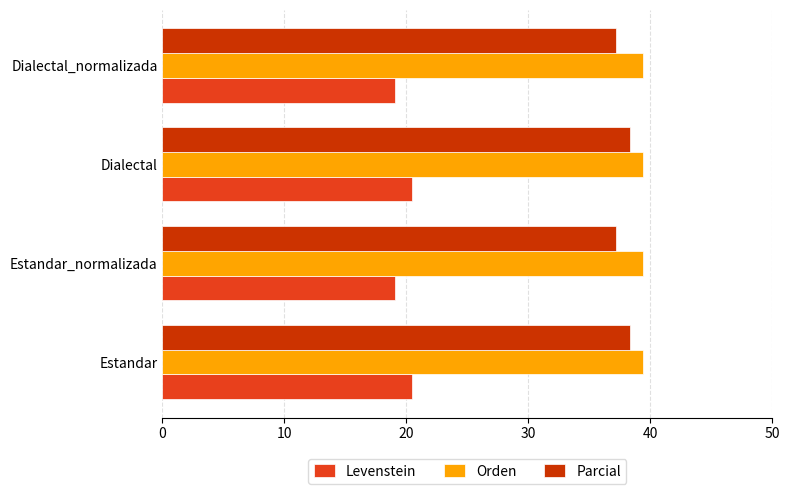

What is the difference between the highest and lowest values at Dialectal_normalizada?

20.4